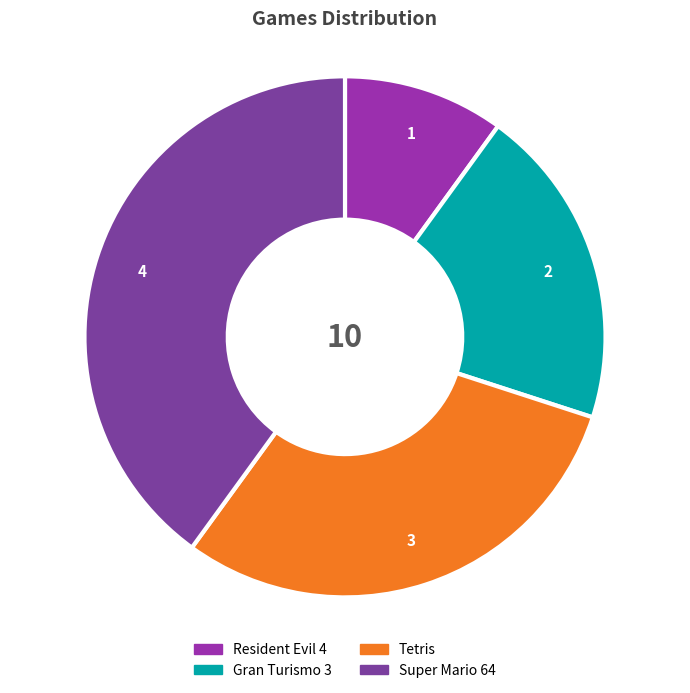

Between Resident Evil 4 and Tetris, which is larger?

Tetris